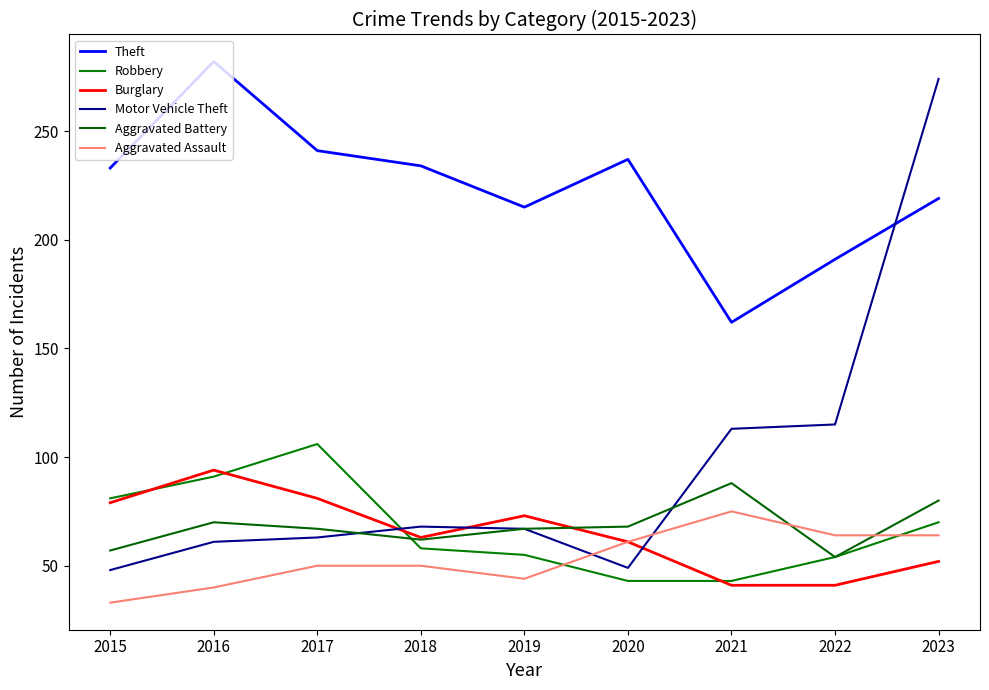

The value of Motor Vehicle Theft at 2022 is 65. True or false?

False